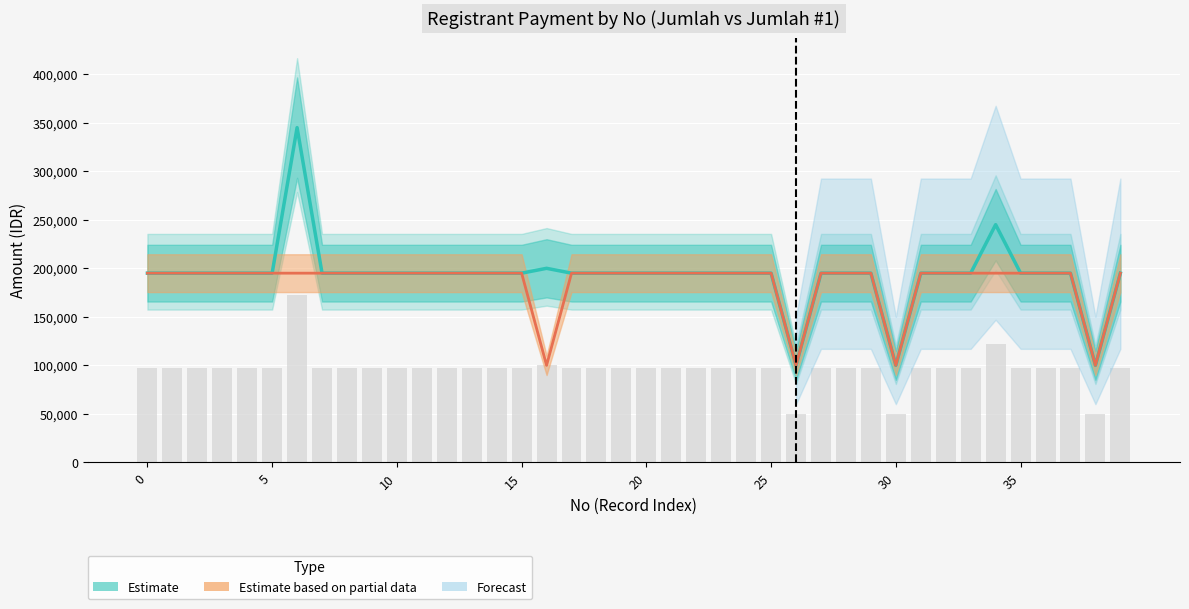

Which series has the largest total across all categories?

Jumlah